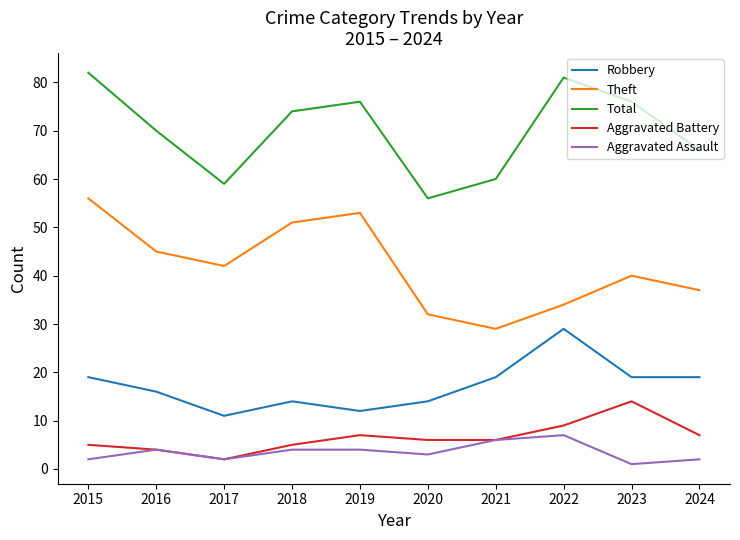

Which series has the largest total across all categories?

Total